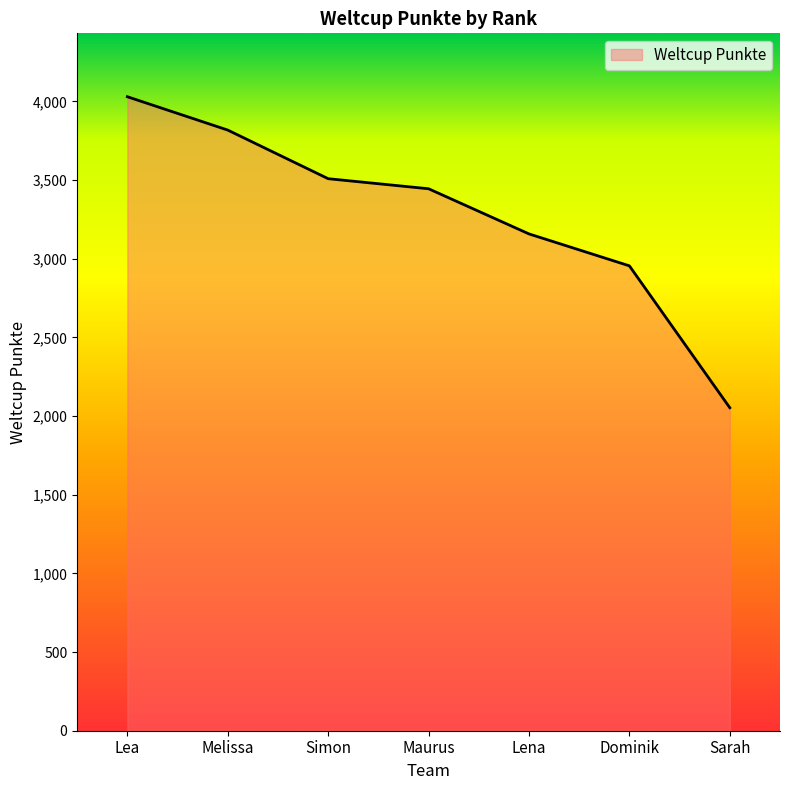

Read the value at Simon, to the nearest 10.

3510